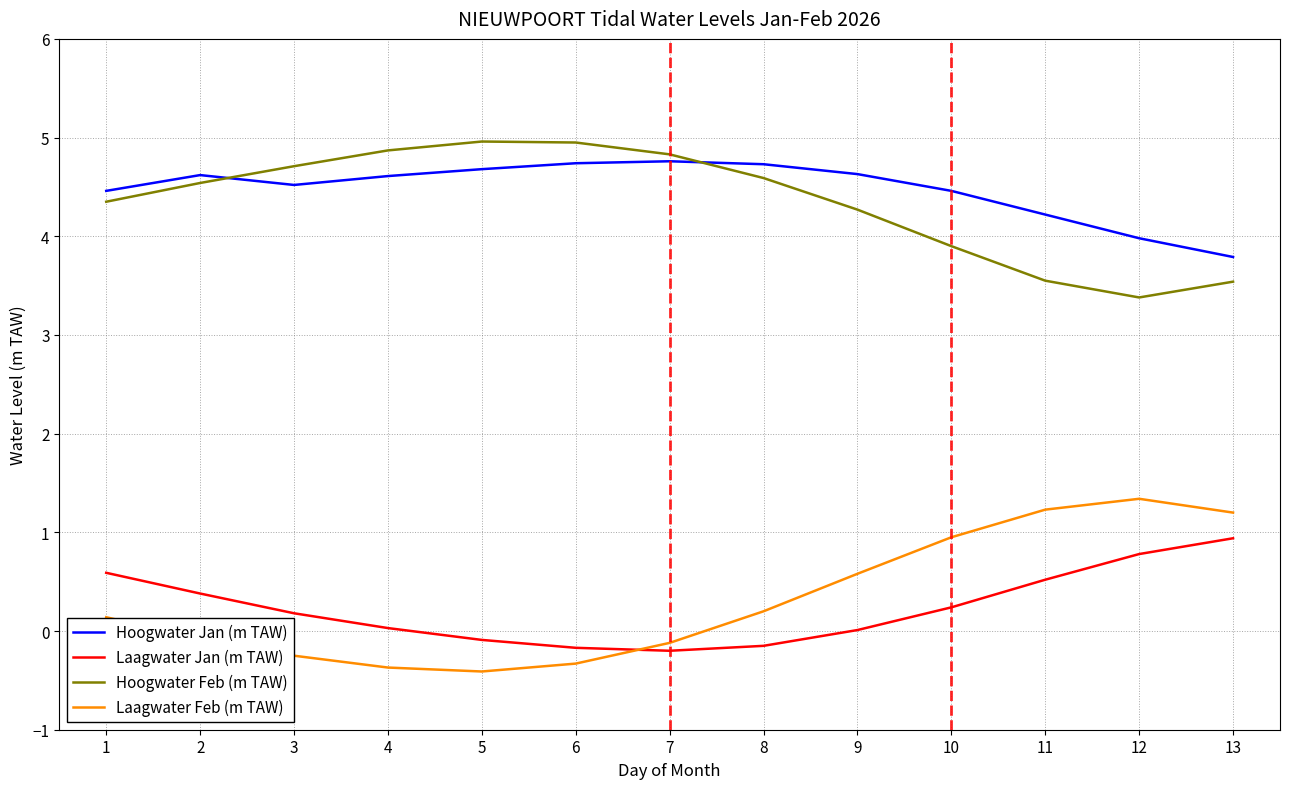

Which series has the largest range (max minus min)?

Laagwater Feb (m TAW)